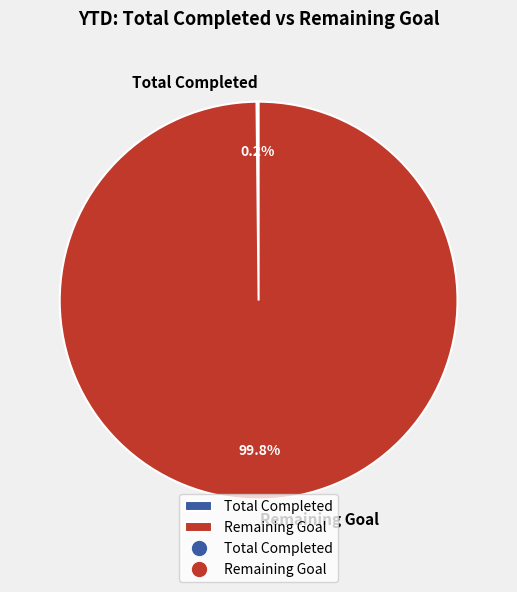

Is there any slice that represents more than half of the pie?

Yes